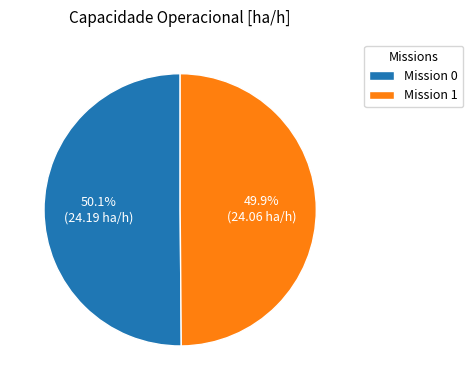

Approximately how many times larger is the value at Mission 1 compared to Mission 0?

1.0